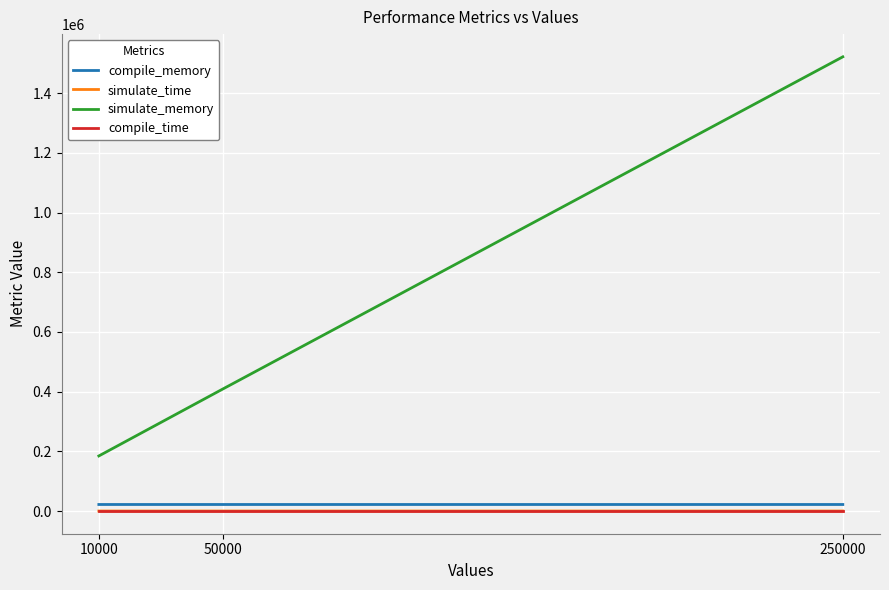

The value of simulate_memory at 10000 is 184556.0. True or false?

True